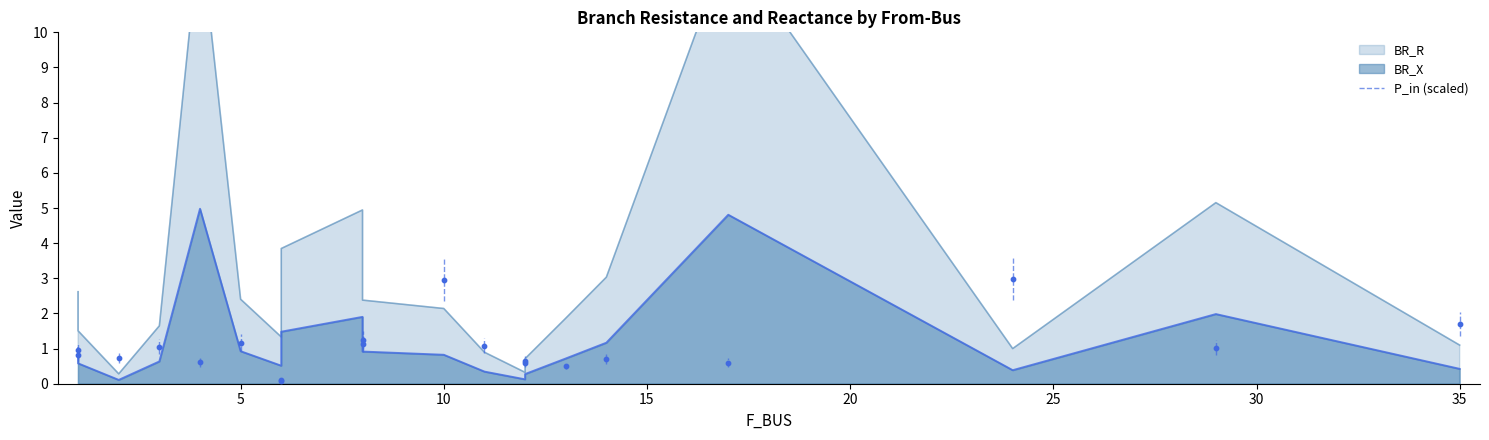

Which series has the largest total across all categories?

BR_R